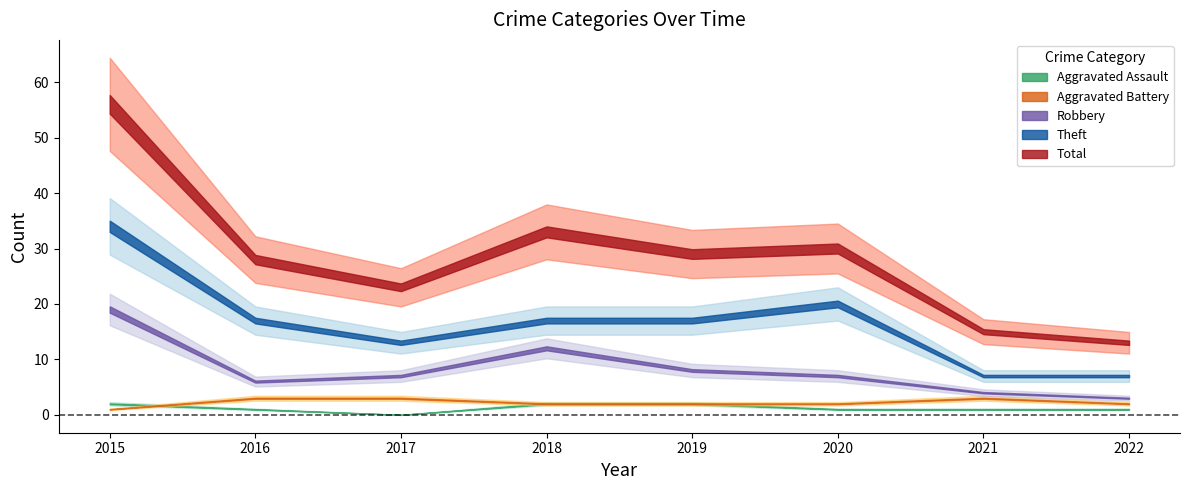

What is the difference between the Theft values at 2020 and 2016?

3